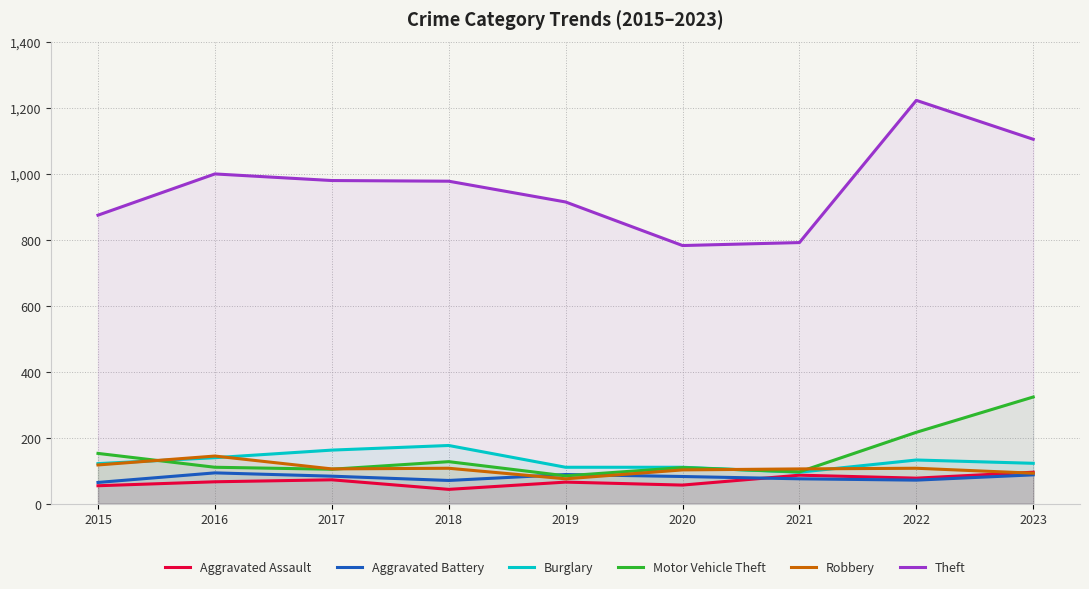

Count the number of categories in the chart.

9